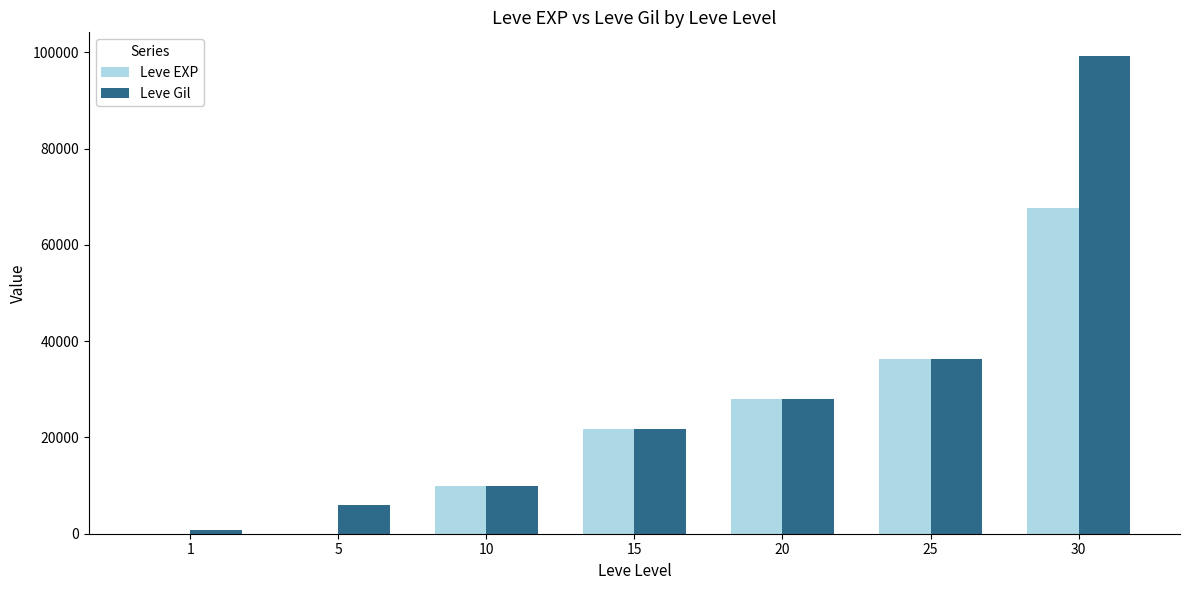

What is the sum of all Leve Gil values?

202180